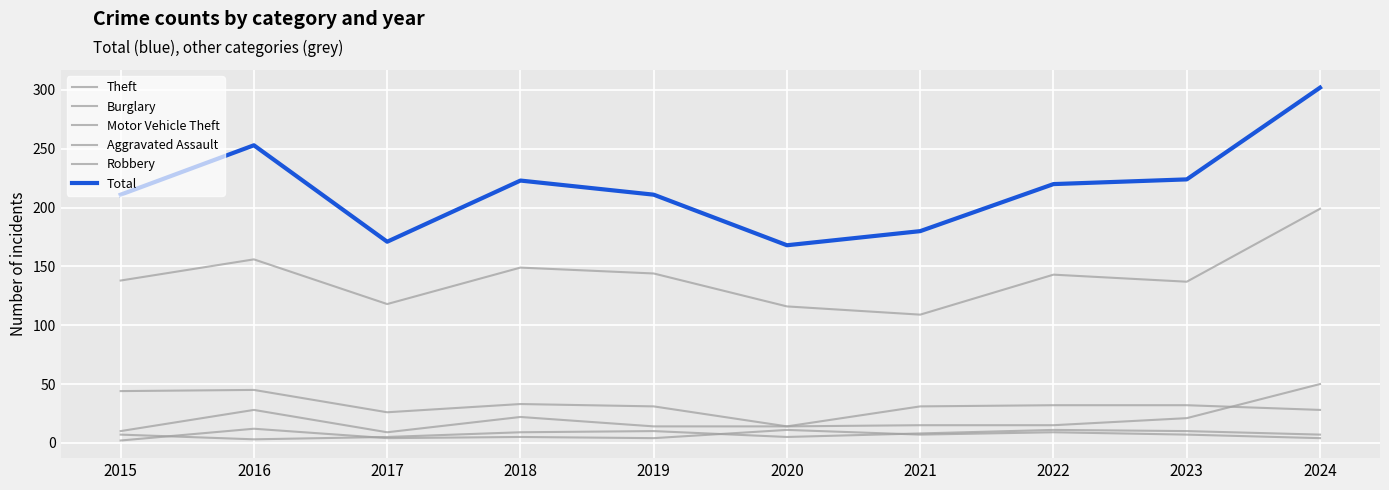

Does the chart have visible grid lines?

Yes